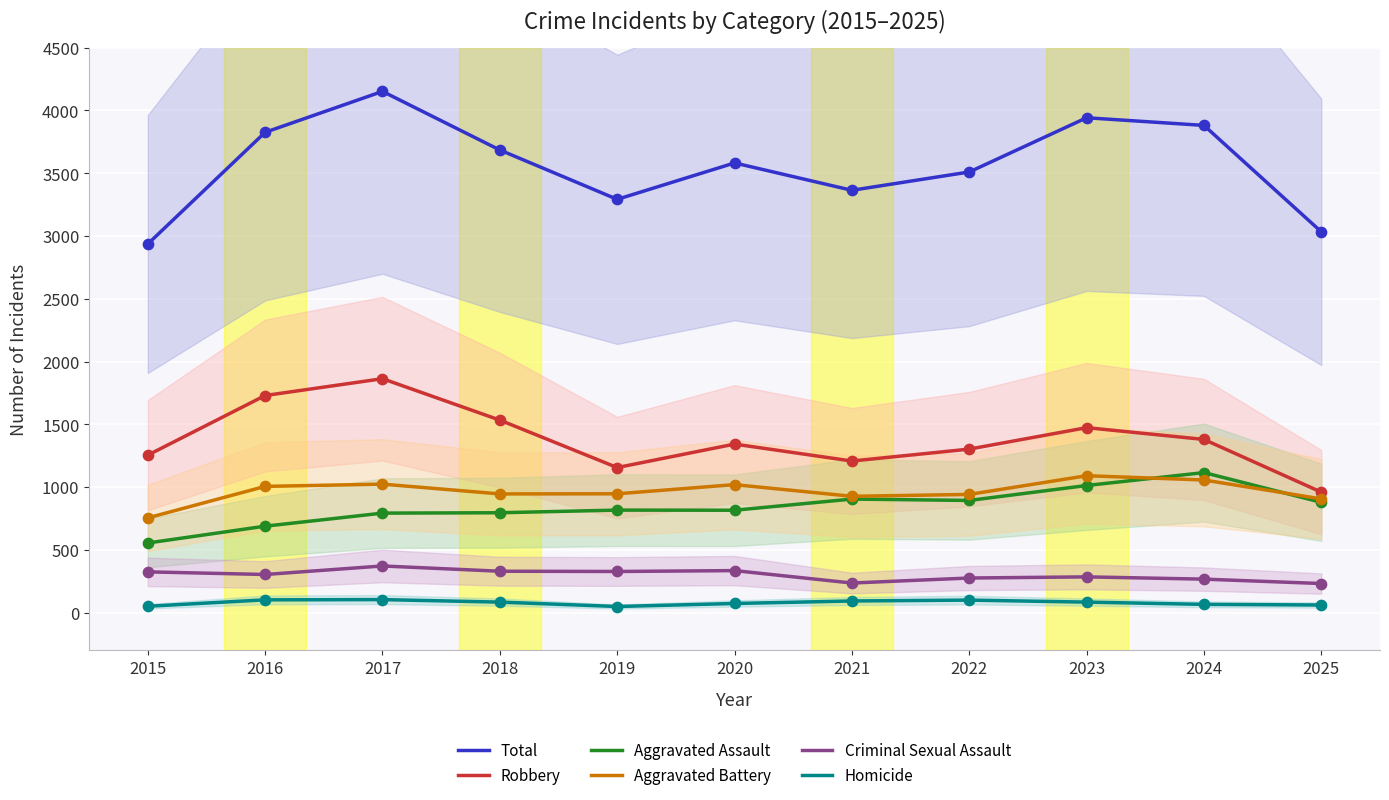

Which series has the largest Y range (max minus min)?

Total